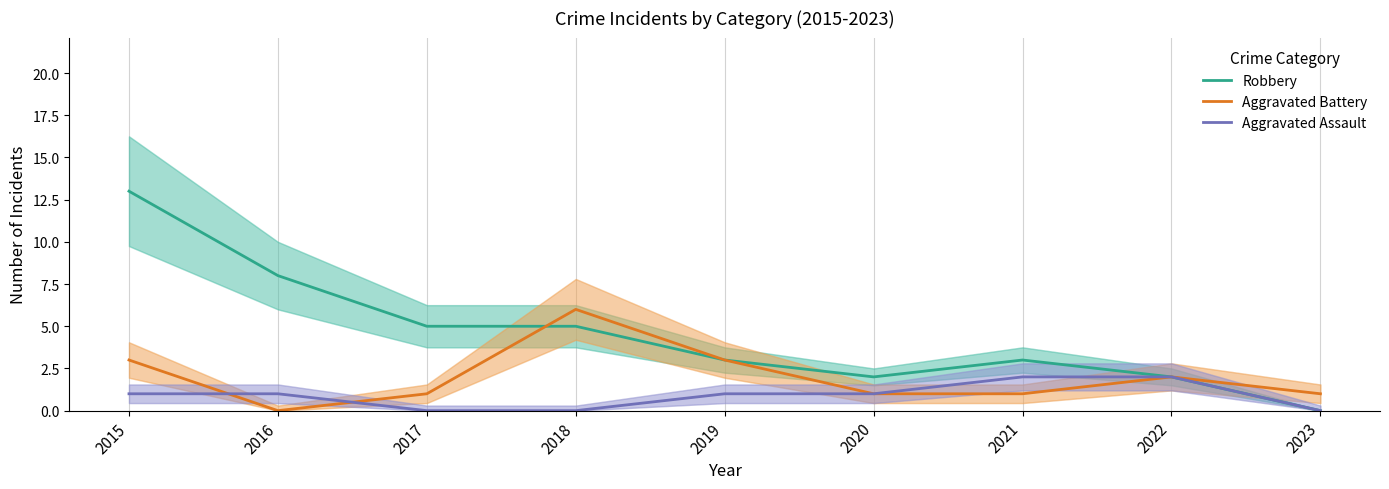

How many lines are shown in the chart?

3